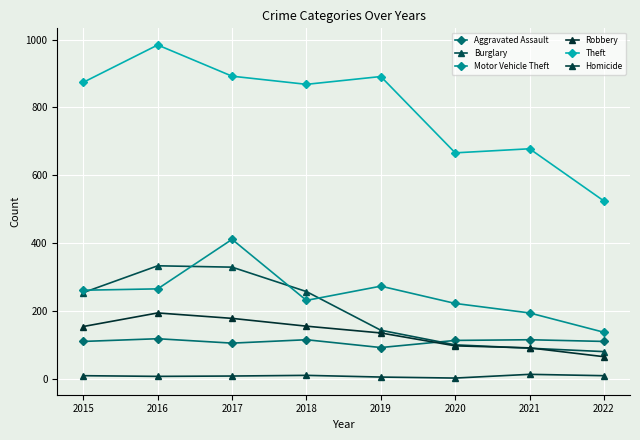

What is the maximum value for Robbery?

194